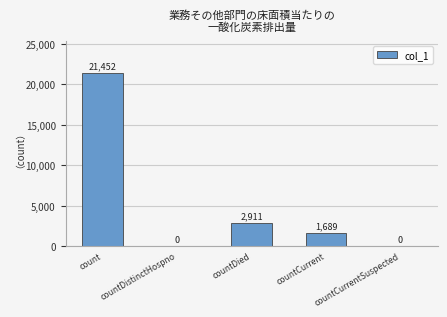

Reading left to right, extract all data points from this chart.

21452	0	2911	1689	0